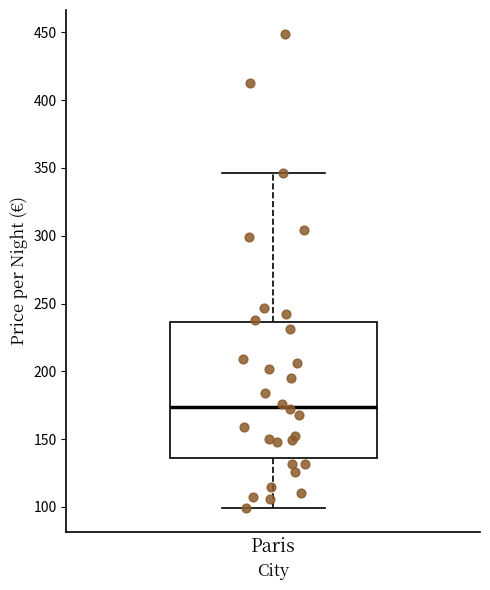

Transcribe this box plot: give where the median line is, the range the box spans, and where the two whiskers end, as read against the y-axis. The values are not printed on the chart, so give them approximately, as read against the axis.

median 175, box 135 to 235, whiskers 100 to 345